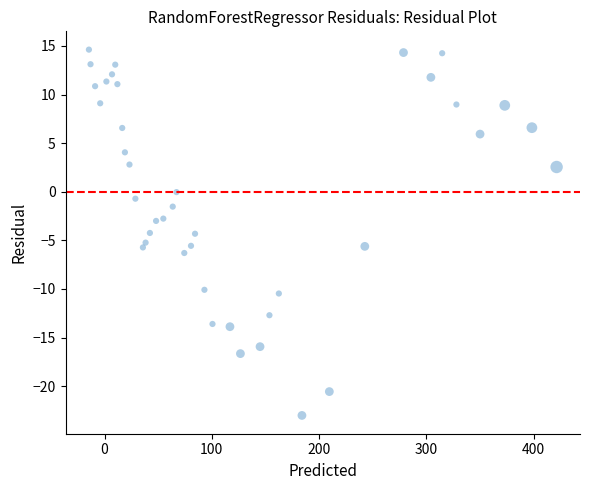

What is the range of Y values (max minus min)?

37.6